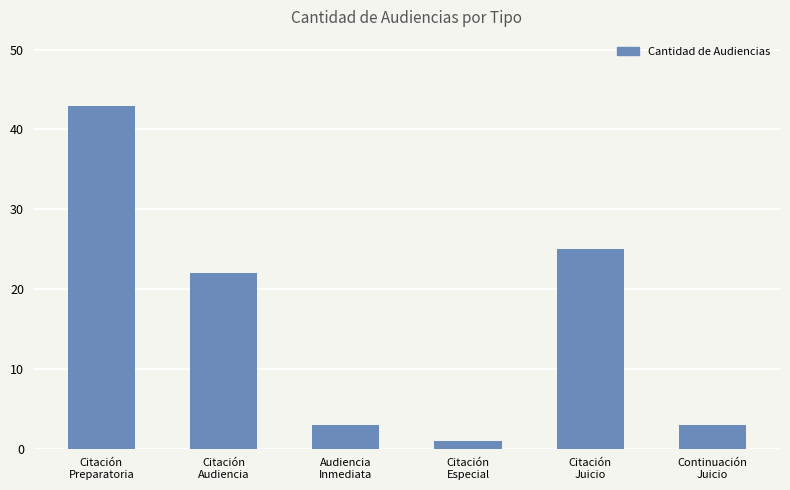

What is the maximum value shown in the chart?

43